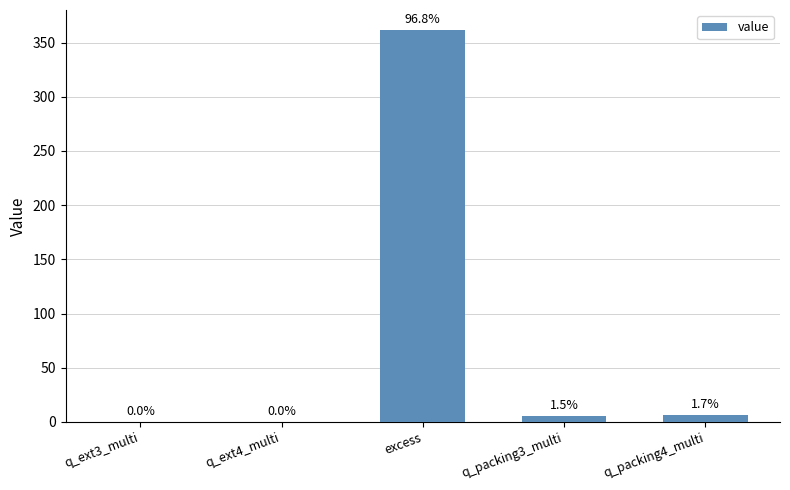

The value at q_packing4_multi is 6.5. True or false?

True